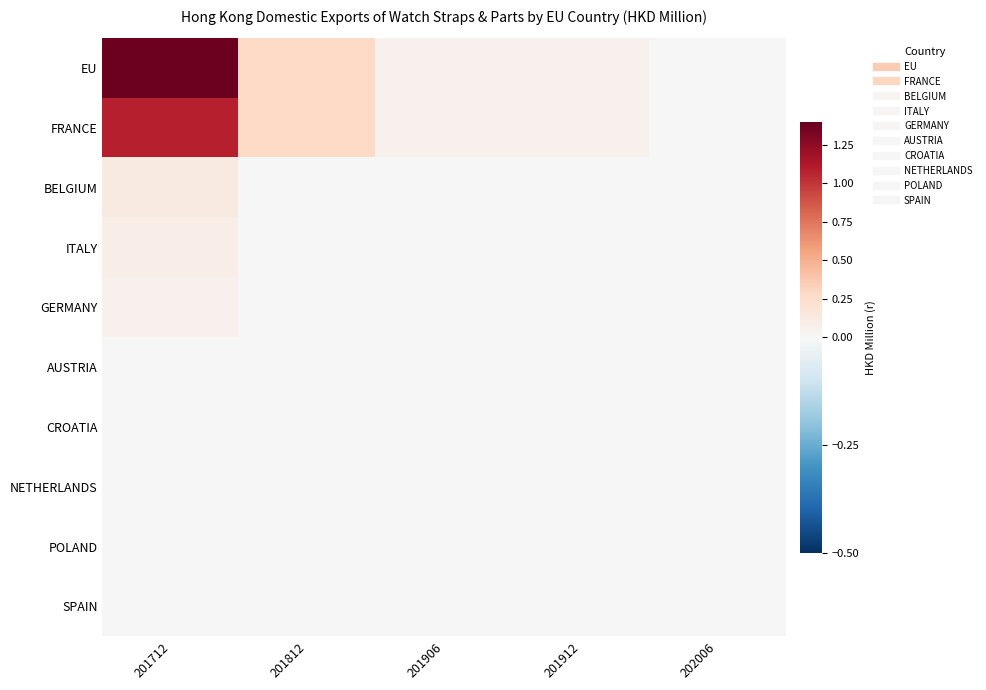

What is the greatest value displayed?

1.4